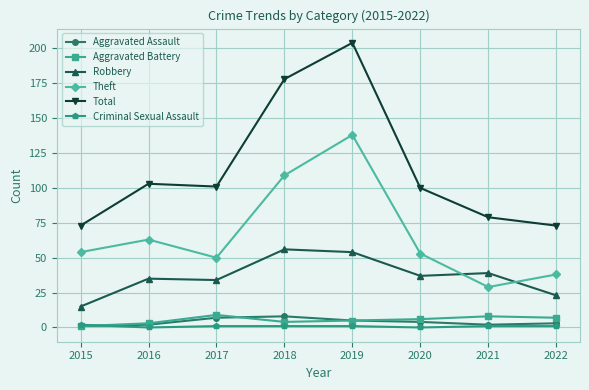

Count the number of data series in this chart.

6